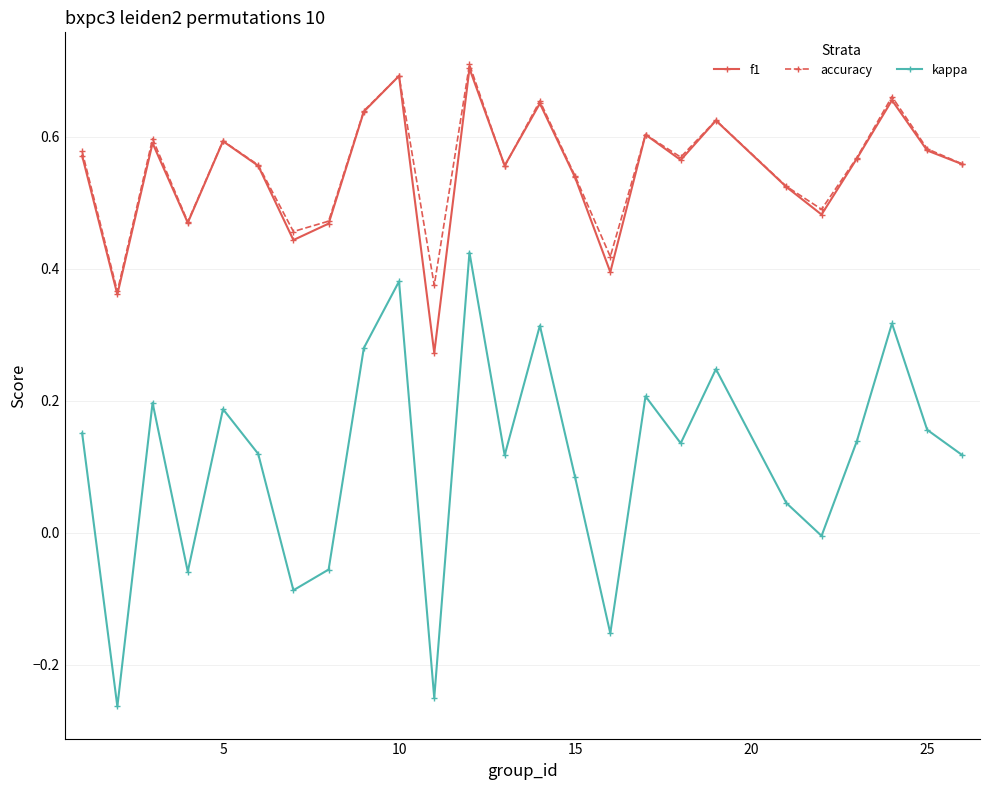

Which series has the widest spread of values?

kappa